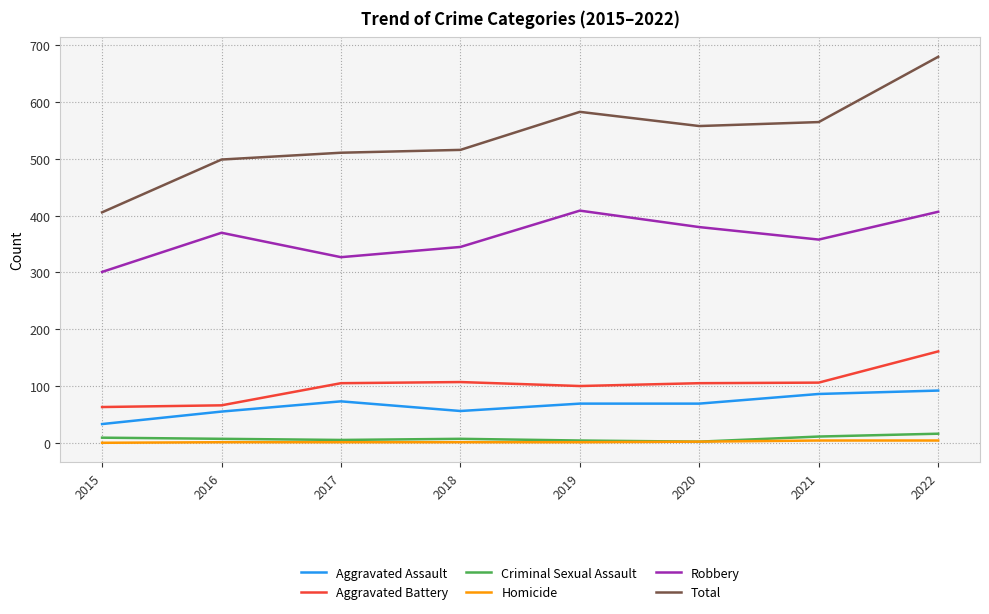

Which series has the largest total across all categories?

Total